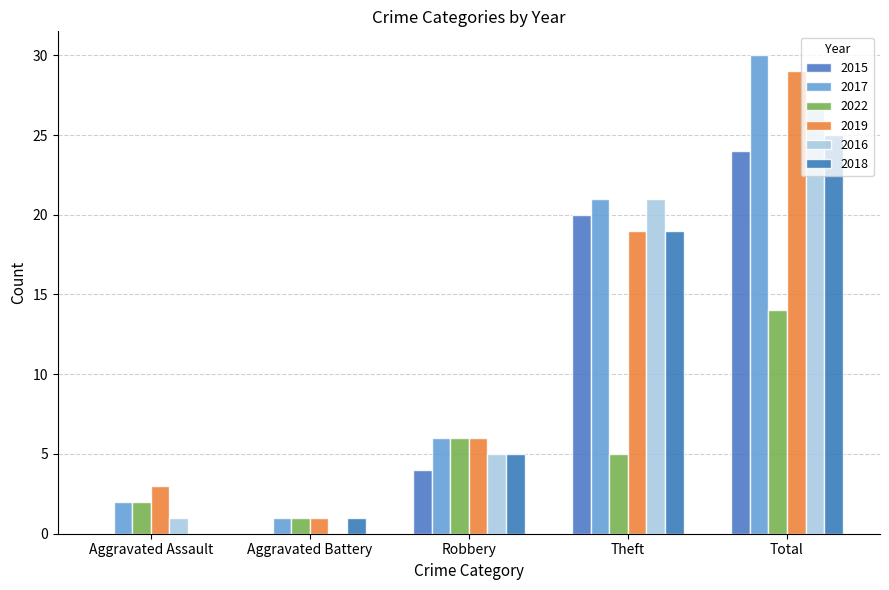

Which has a higher value, Aggravated Assault or Theft?

Theft